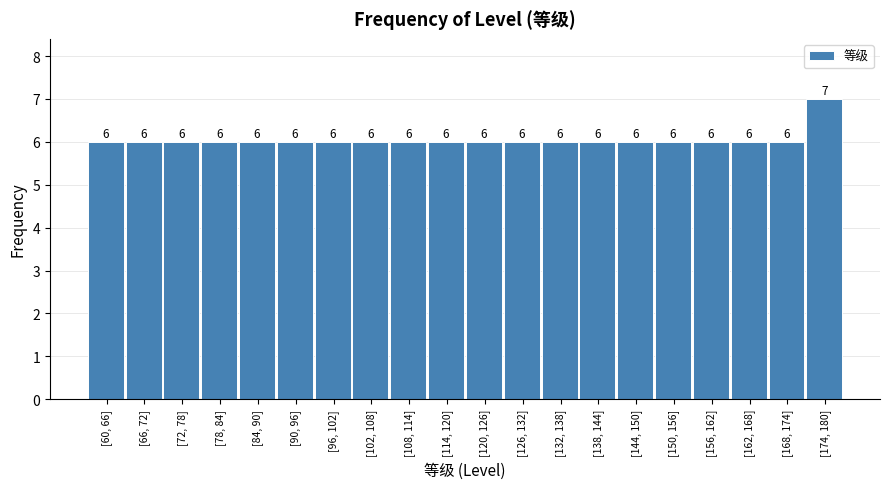

Reading right to left, extract all data points from this chart.

[174, 180]=7	[168, 174]=6	[162, 168]=6	[156, 162]=6	[150, 156]=6	[144, 150]=6	[138, 144]=6	[132, 138]=6	[126, 132]=6	[120, 126]=6	[114, 120]=6	[108, 114]=6	[102, 108]=6	[96, 102]=6	[90, 96]=6	[84, 90]=6	[78, 84]=6	[72, 78]=6	[66, 72]=6	[60, 66]=6